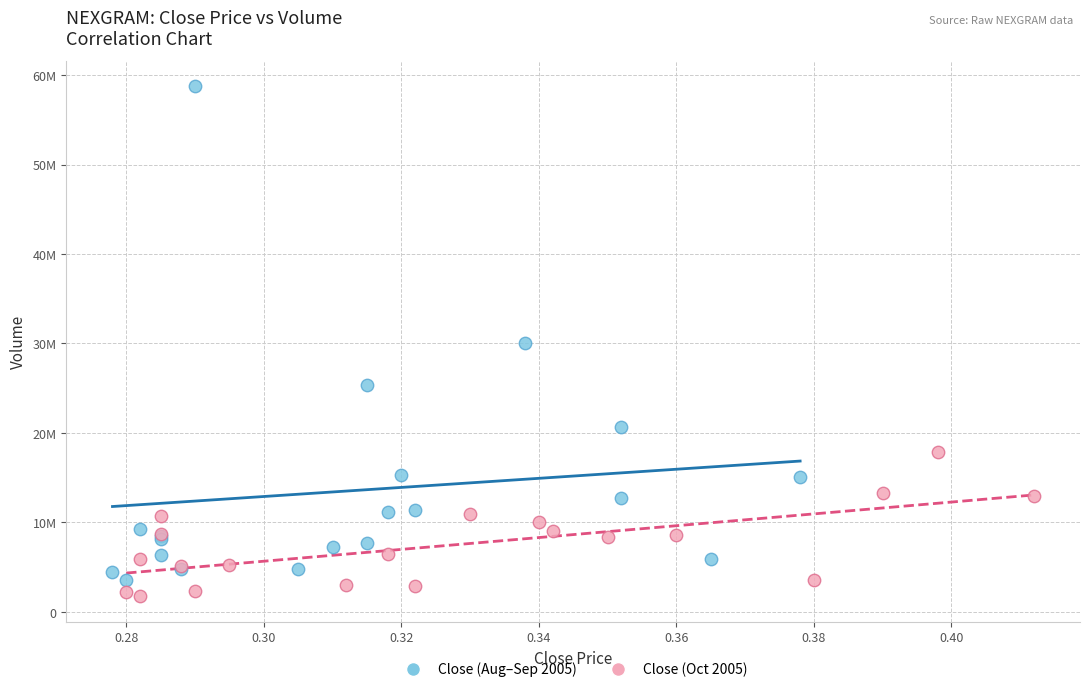

Which series reaches the maximum Y coordinate?

Close (Aug–Sep 2005)